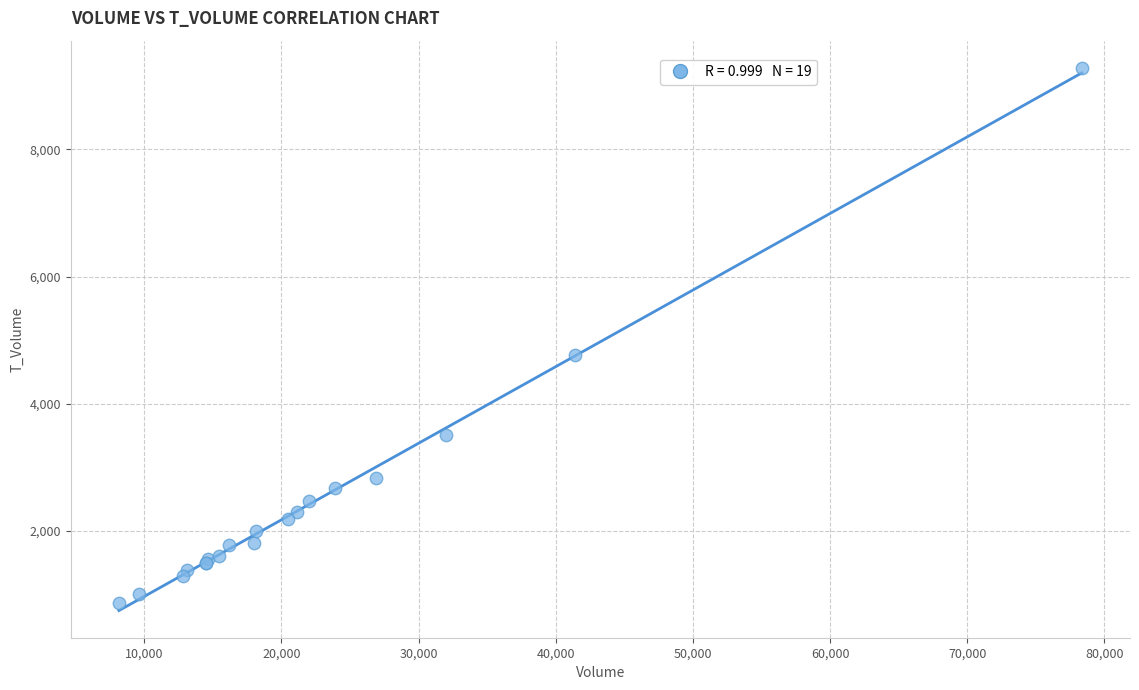

What Y value in the scatter plot is closest to 5072?

4762